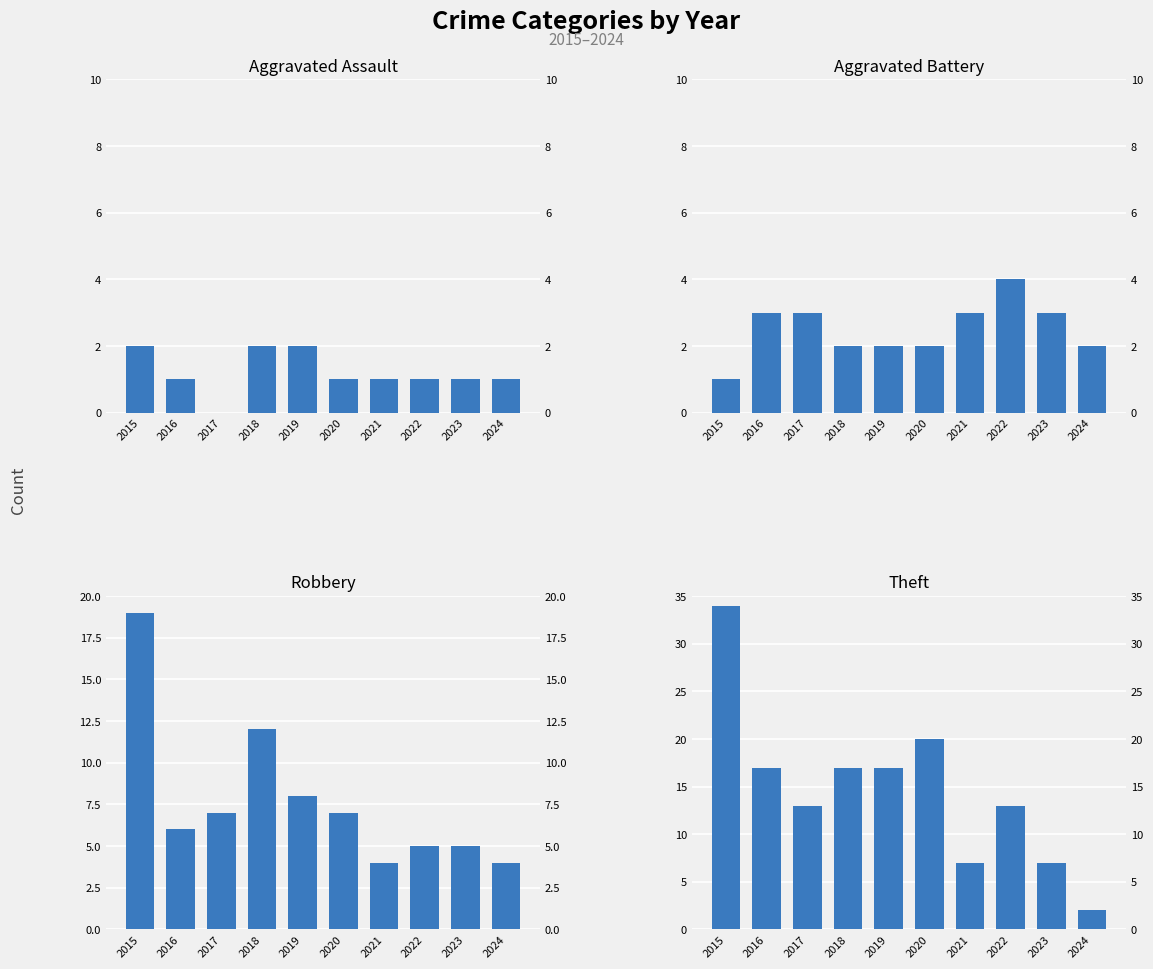

Count the number of data series in this chart.

4